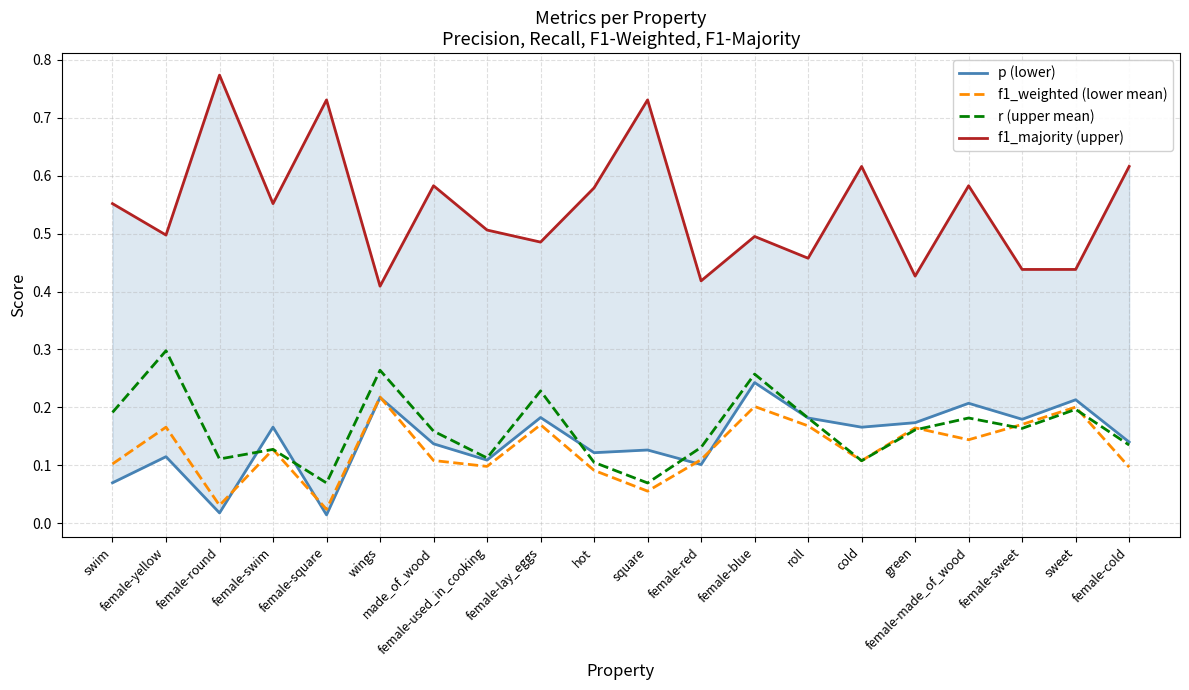

What is the label of the 4th point from the left?

female-swim